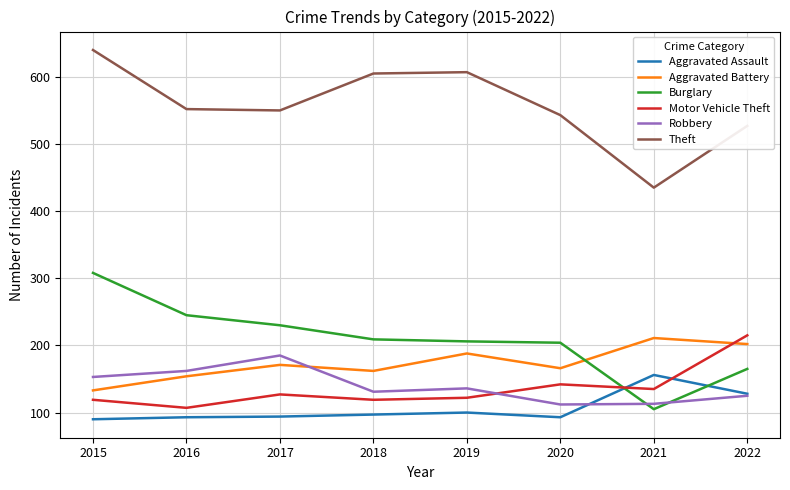

True or false: Theft has a value of 359 at 2022.

False